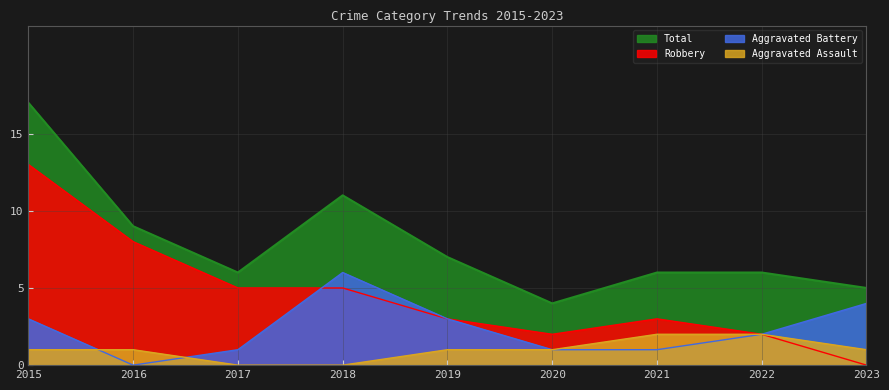

What is the minimum value for Total?

4